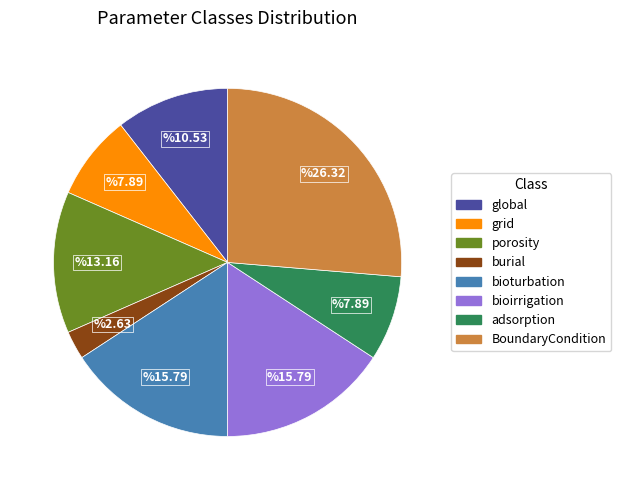

Is porosity the majority of the pie?

No